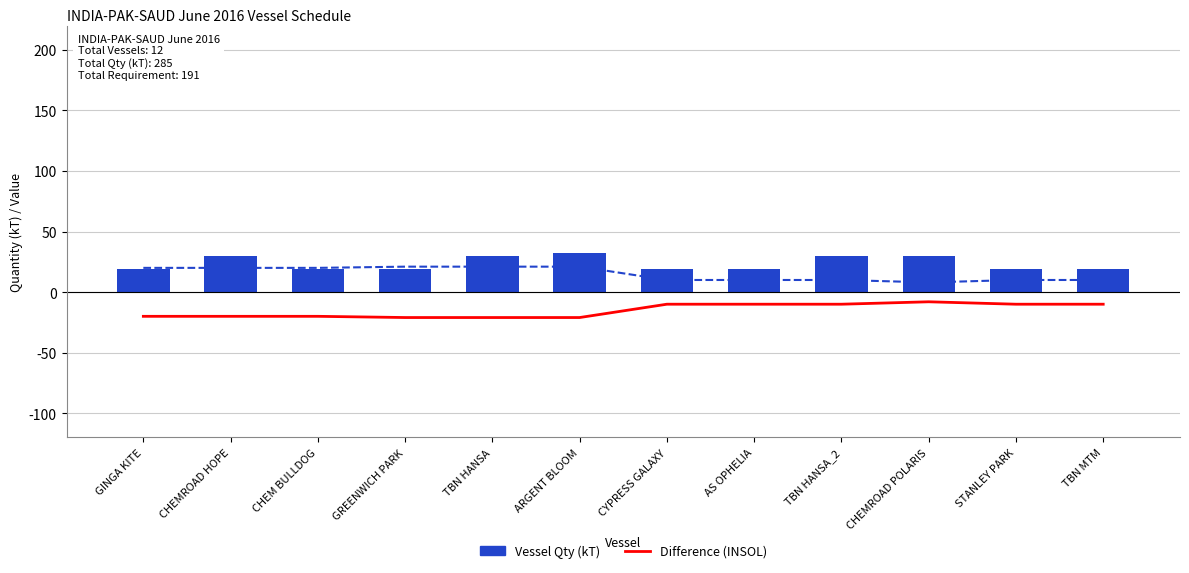

How many groups of bars are there?

12